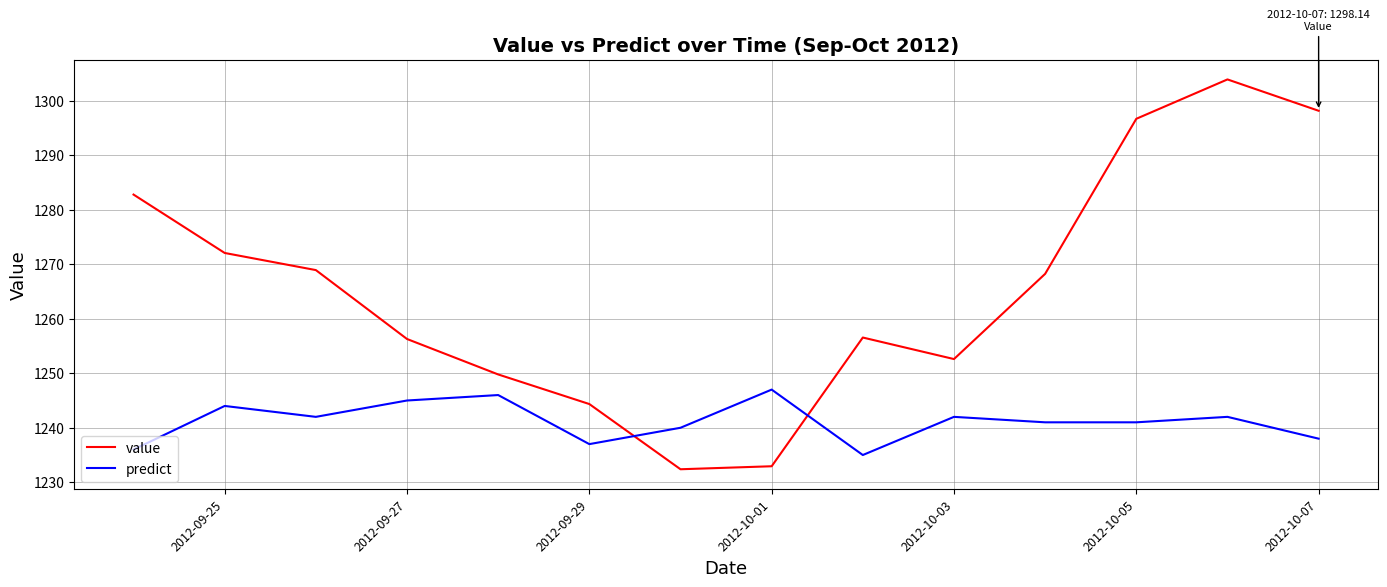

Which series has the widest spread of values?

value